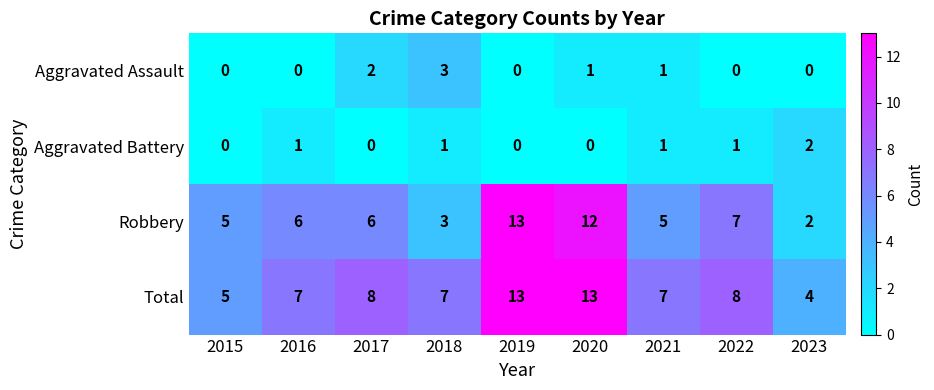

The Robbery series shows 9 at 2016. True or false?

False